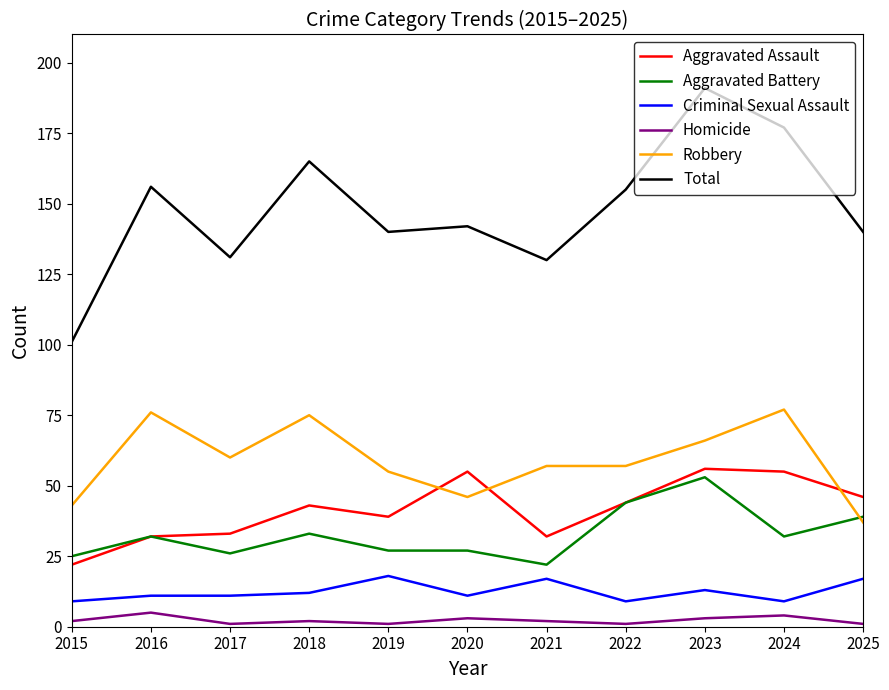

What is the approximate value of Aggravated Assault at 2019, to the nearest 10?

40